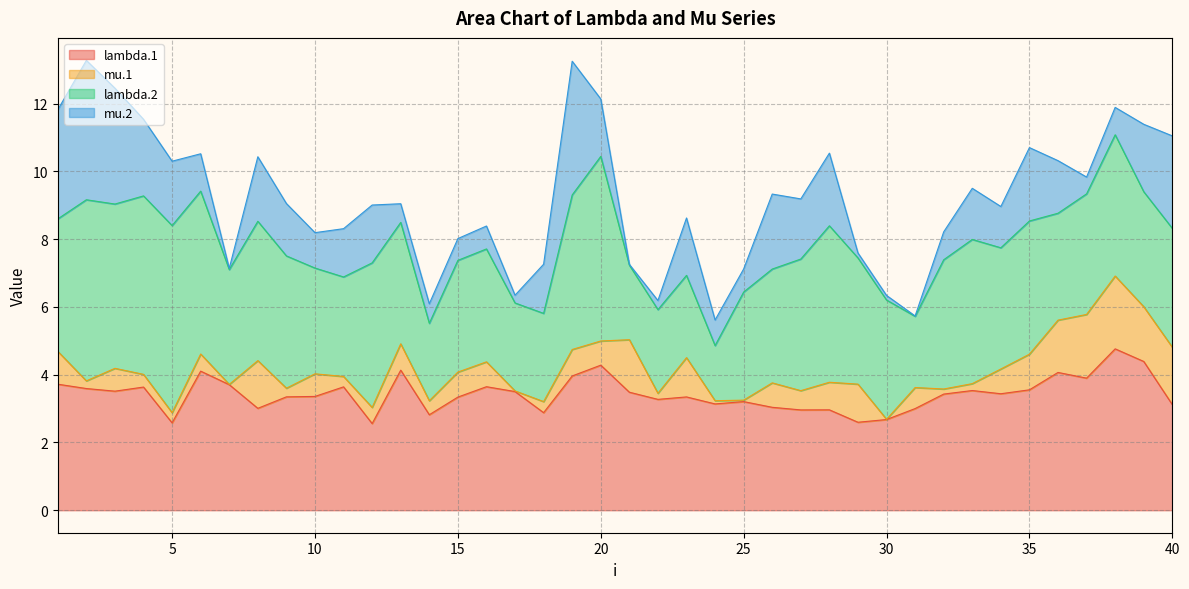

Reading left to right, list all the values displayed in this chart.

lambda.1: 1=3.7	2=3.6	3=3.5	4=3.6	5=2.6	6=4.1	7=3.7	8=3.0	9=3.3	10=3.4	11=3.6	12=2.6	13=4.1	14=2.8	15=3.3	16=3.6	17=3.5	18=2.9	19=4.0	20=4.3	21=3.5	22=3.3	23=3.3	24=3.1	25=3.2	26=3.0	27=3.0	28=3.0	29=2.6	30=2.7	31=3.0	32=3.4	33=3.5	34=3.4	35=3.6	36=4.1	37=3.9	38=4.8	39=4.4	40=3.1
mu.1: 1=1.0	2=0.2	3=0.7	4=0.4	5=0.3	6=0.5	7=0.0	8=1.4	9=0.3	10=0.7	11=0.3	12=0.5	13=0.8	14=0.4	15=0.7	16=0.7	17=0.0	18=0.3	19=0.8	20=0.7	21=1.5	22=0.2	23=1.2	24=0.1	25=0.0	26=0.7	27=0.6	28=0.8	29=1.1	30=0.0	31=0.6	32=0.2	33=0.2	34=0.7	35=1.1	36=1.5	37=1.9	38=2.1	39=1.6	40=1.7
lambda.2: 1=3.9	2=5.3	3=4.8	4=5.3	5=5.5	6=4.8	7=3.4	8=4.1	9=3.9	10=3.1	11=2.9	12=4.3	13=3.6	14=2.3	15=3.3	16=3.3	17=2.6	18=2.6	19=4.6	20=5.4	21=2.2	22=2.5	23=2.4	24=1.6	25=3.2	26=3.4	27=3.9	28=4.6	29=3.7	30=3.5	31=2.1	32=3.8	33=4.3	34=3.6	35=3.9	36=3.2	37=3.6	38=4.2	39=3.4	40=3.5
mu.2: 1=3.2	2=4.1	3=3.4	4=2.3	5=1.9	6=1.1	7=0.0	8=1.9	9=1.5	10=1.0	11=1.4	12=1.7	13=0.6	14=0.6	15=0.6	16=0.7	17=0.2	18=1.5	19=3.9	20=1.7	21=0.0	22=0.3	23=1.7	24=0.8	25=0.7	26=2.2	27=1.8	28=2.1	29=0.1	30=0.1	31=0.0	32=0.8	33=1.5	34=1.2	35=2.2	36=1.6	37=0.5	38=0.8	39=2.0	40=2.7